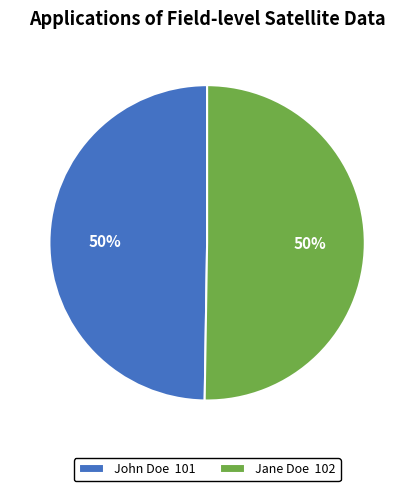

What percentage is the Jane Doe slice, to the nearest percent?

50%